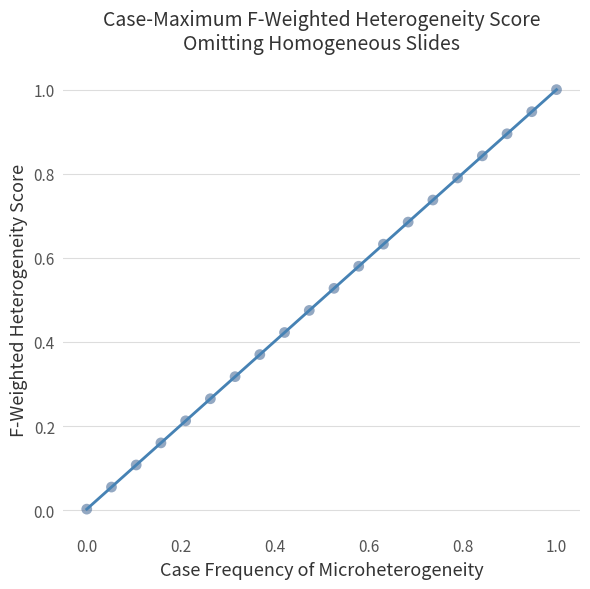

What is the range of X values (max minus min)?

1.0